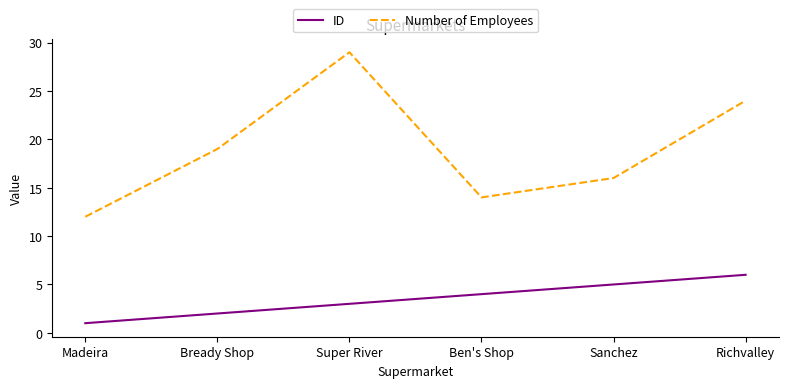

Reading right to left, extract all data points from this chart.

ID: 6	5	4	3	2	1
Number of Employees: 24	16	14	29	19	12